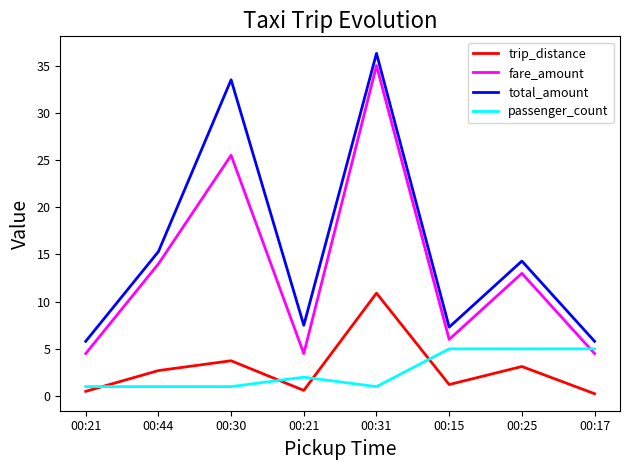

What are all the series names shown in the legend?

trip_distance, fare_amount, total_amount, passenger_count